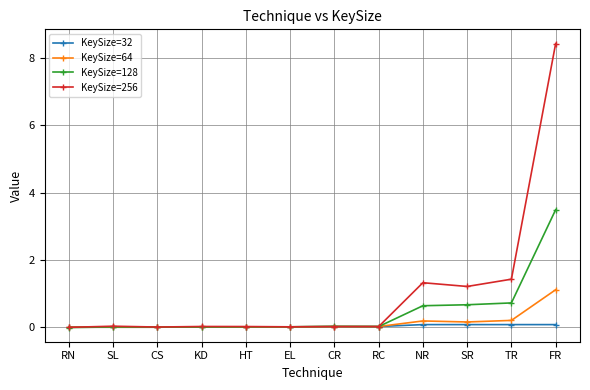

What is the maximum value shown in the chart?

8.4